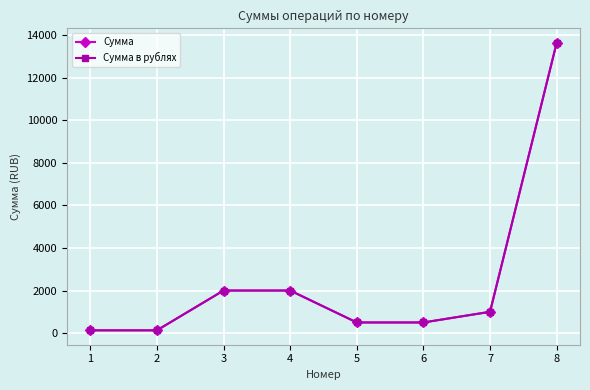

Which series has the largest total across all categories?

Сумма